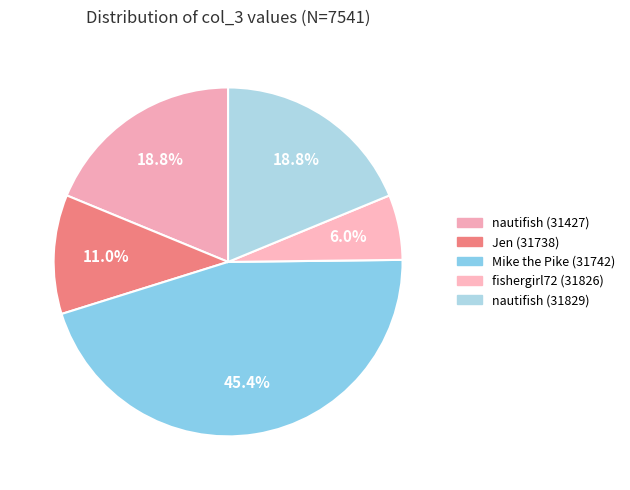

To the nearest percent, what is the average slice percentage?

20%